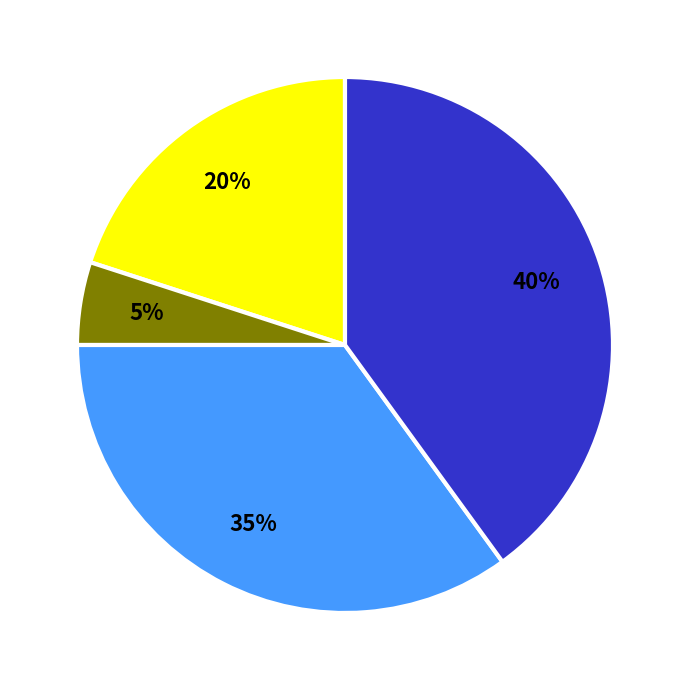

Is there any slice that represents more than half of the pie?

No